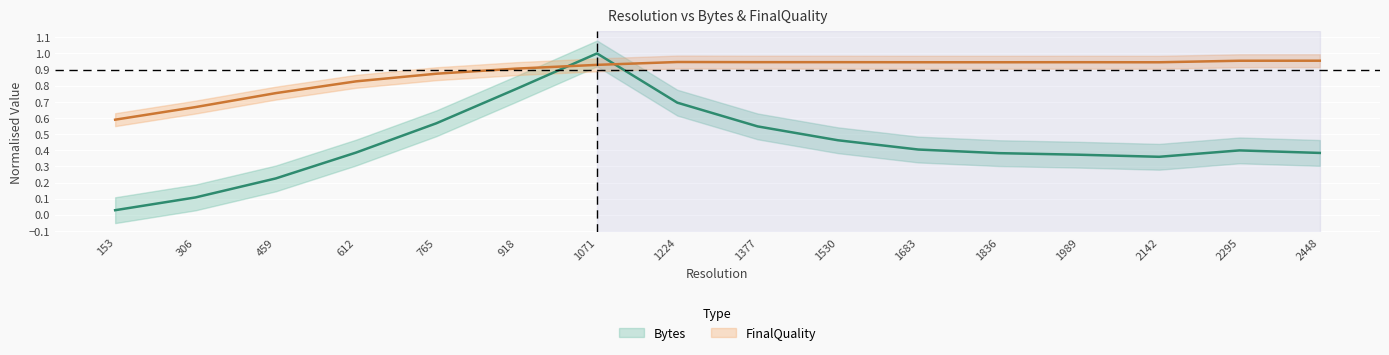

The value of Bytes at 1989 is 0.4. True or false?

True